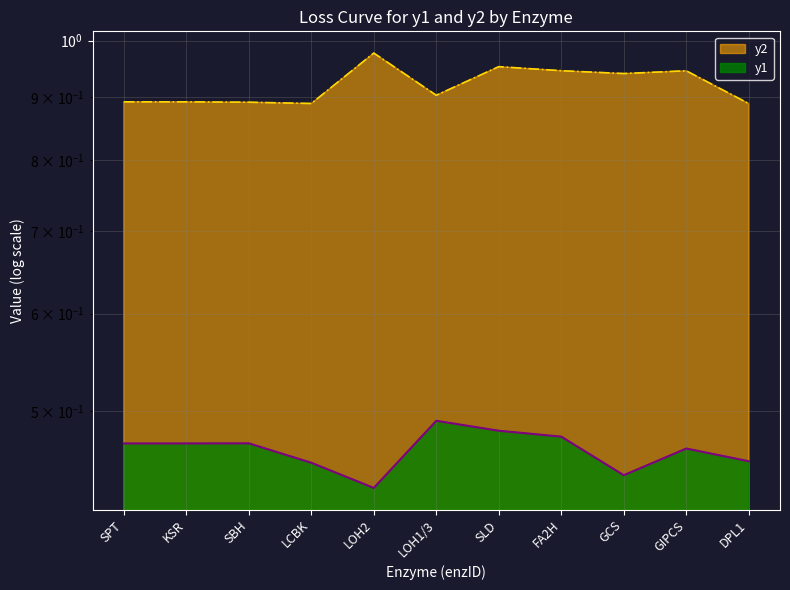

The value at GCS is 0.2. True or false?

False